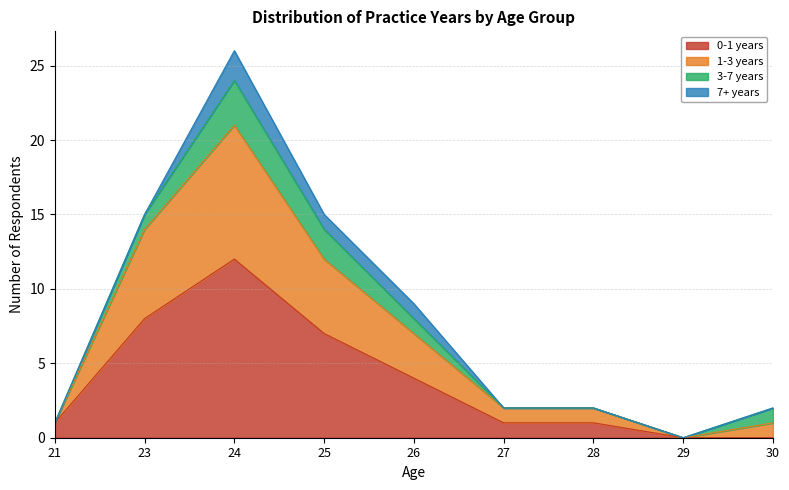

At which category is the sum across all series the highest?

24